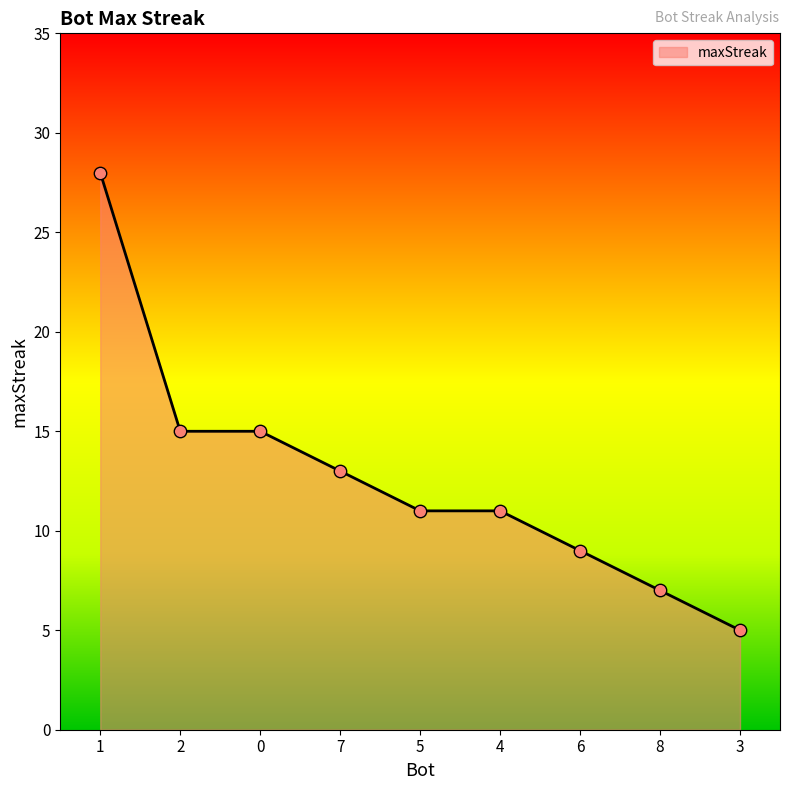

Which has a higher value, 6 or 3?

6